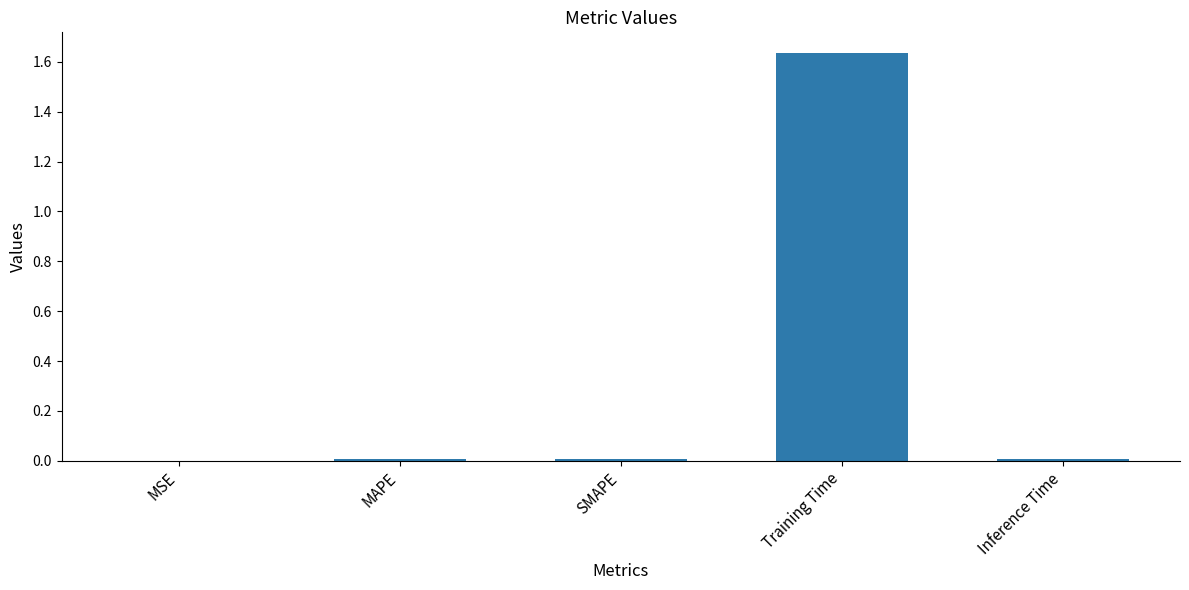

Is it true that the value at Training Time is 2.4?

False